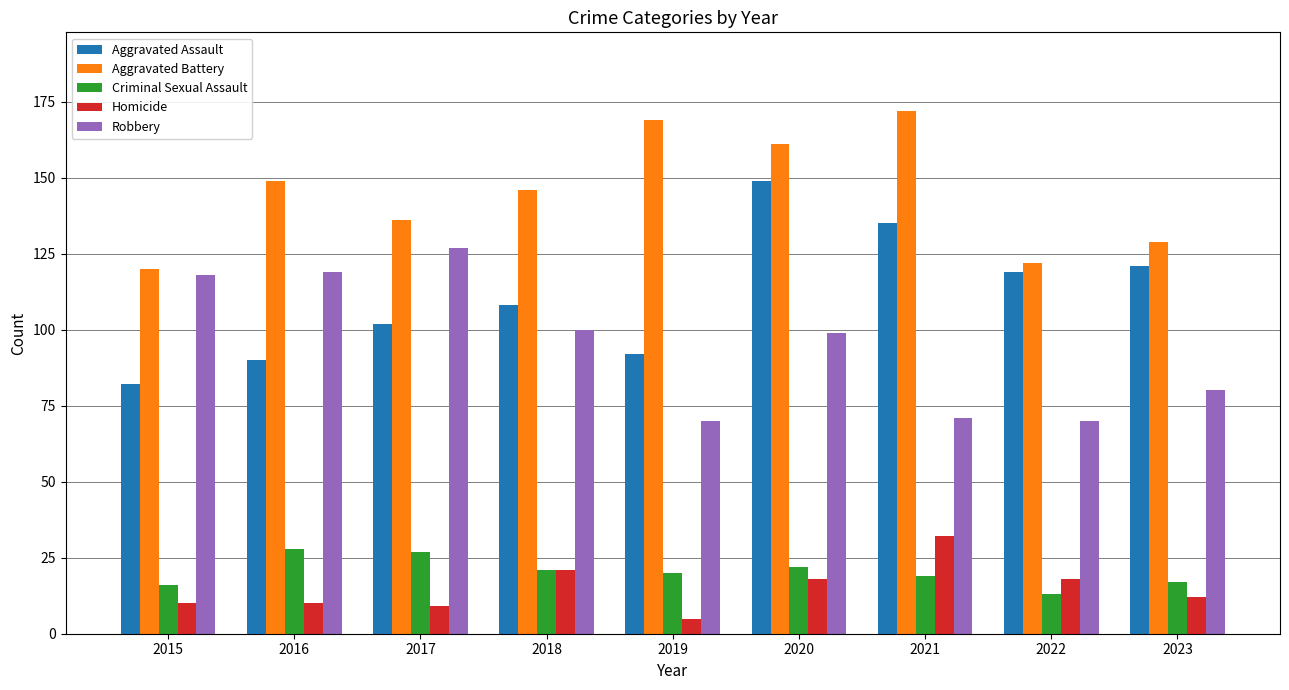

Does the chart contain stacked bars?

No